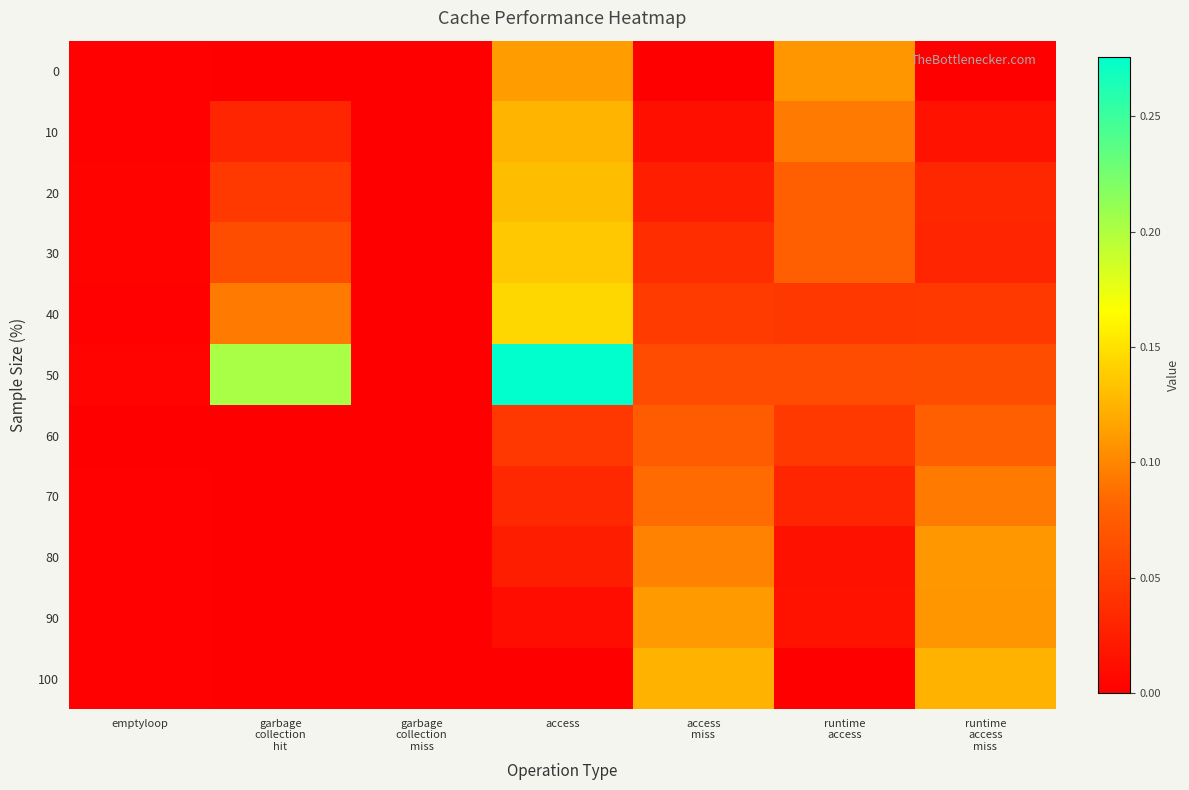

At garbage collection miss, list the series in order from largest to smallest.

0, 10, 20, 30, 40, 50, 60, 70, 80, 90, 100